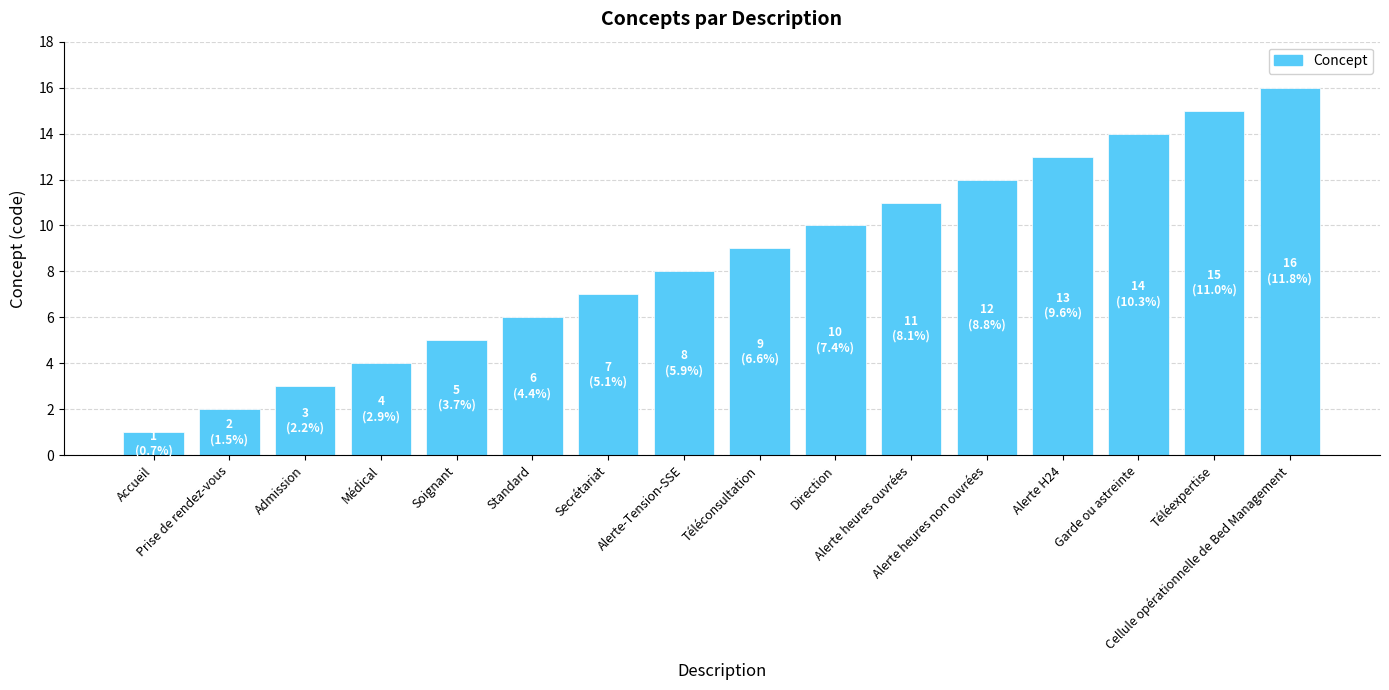

The chart shows a value of 7 at Médical. True or false?

False